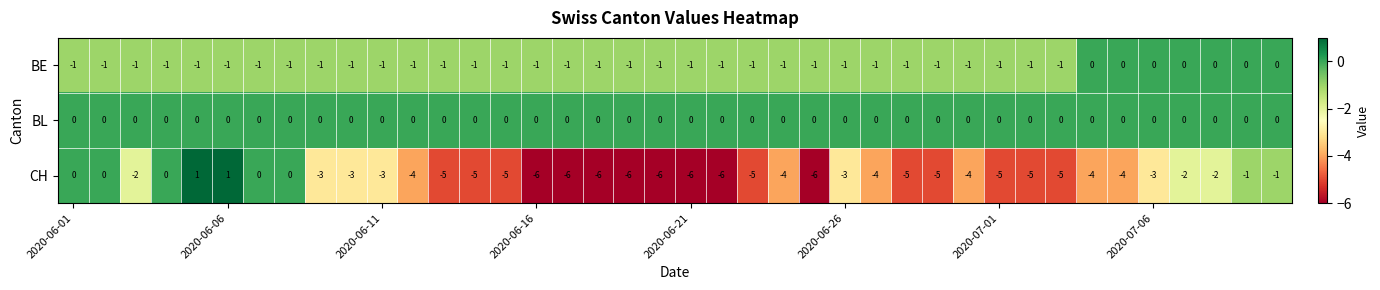

What is the smallest value displayed?

-6